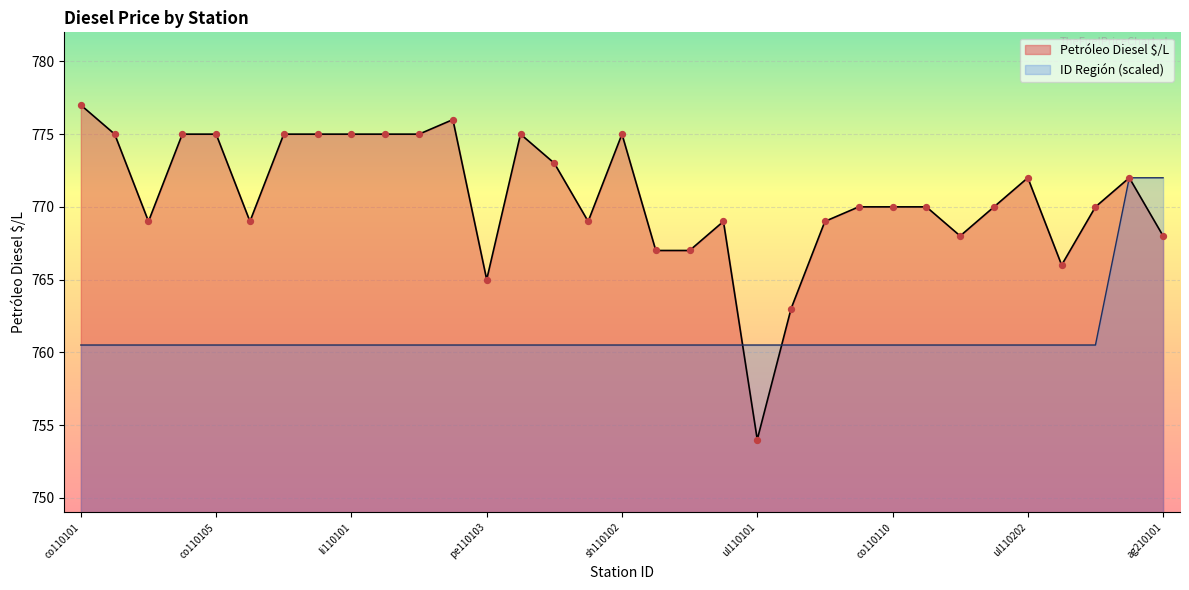

What is the ratio of the value at co120401 to the value at sh110105?

1.0